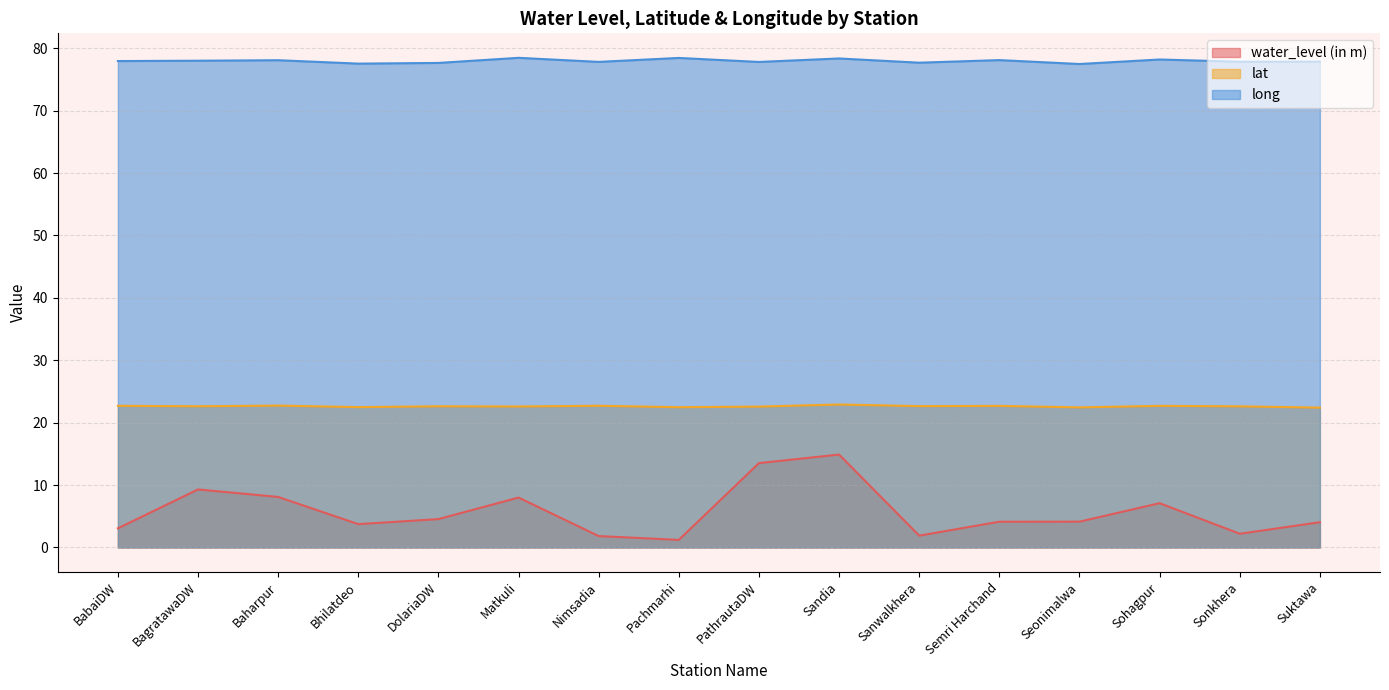

Reading right to left, transcribe all the data shown in this chart.

water_level (in m): Suktawa=4.0	Sonkhera=2.2	Sohagpur=7.1	Seonimalwa=4.1	Semri Harchand=4.1	Sanwalkhera=1.9	Sandia=14.9	PathrautaDW=13.5	Pachmarhi=1.2	Nimsadia=1.8	Matkuli=8.0	DolariaDW=4.5	Bhilatdeo=3.7	Baharpur=8.1	BagratawaDW=9.3	BabaiDW=3.1
lat: Suktawa=22.4	Sonkhera=22.6	Sohagpur=22.7	Seonimalwa=22.4	Semri Harchand=22.7	Sanwalkhera=22.6	Sandia=22.9	PathrautaDW=22.6	Pachmarhi=22.5	Nimsadia=22.7	Matkuli=22.6	DolariaDW=22.6	Bhilatdeo=22.5	Baharpur=22.7	BagratawaDW=22.6	BabaiDW=22.7
long: Suktawa=77.8	Sonkhera=77.8	Sohagpur=78.2	Seonimalwa=77.5	Semri Harchand=78.1	Sanwalkhera=77.7	Sandia=78.4	PathrautaDW=77.8	Pachmarhi=78.4	Nimsadia=77.8	Matkuli=78.5	DolariaDW=77.6	Bhilatdeo=77.5	Baharpur=78.1	BagratawaDW=78.0	BabaiDW=77.9